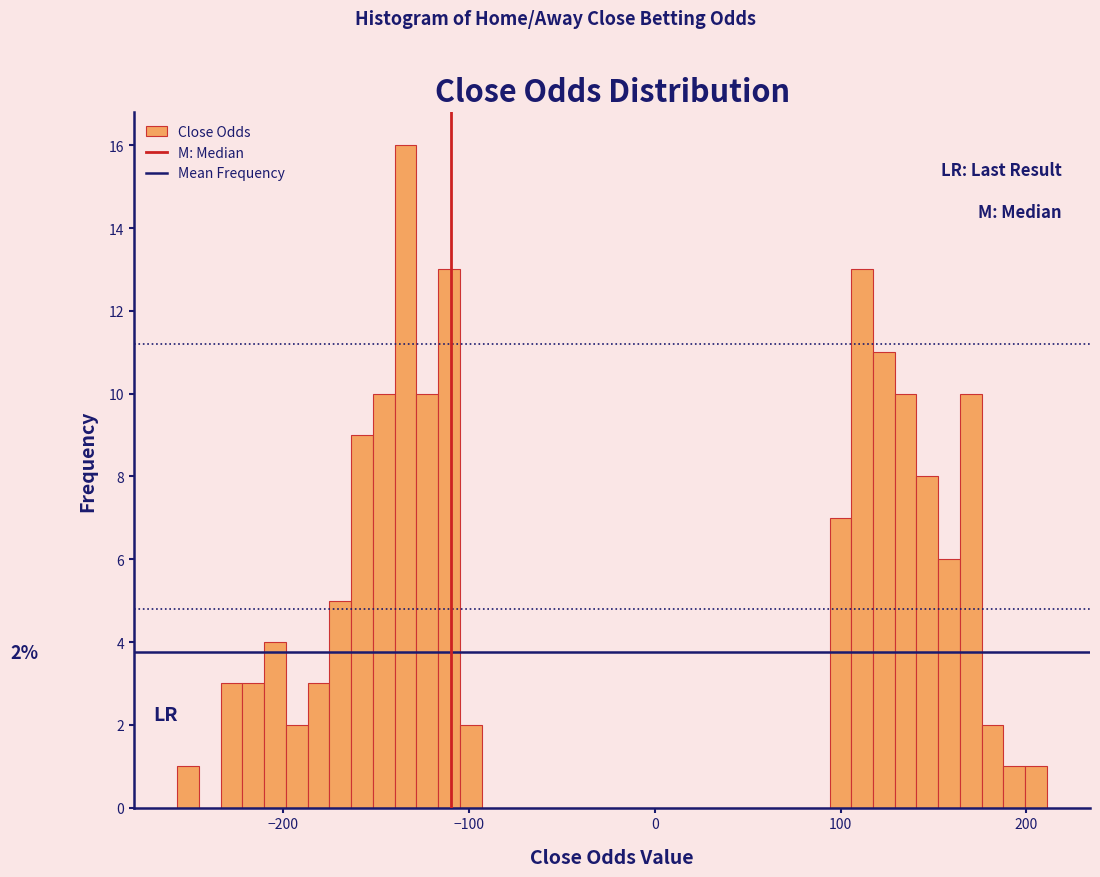

Read against the x-axis, roughly where is the centre of the tallest bar?

-130